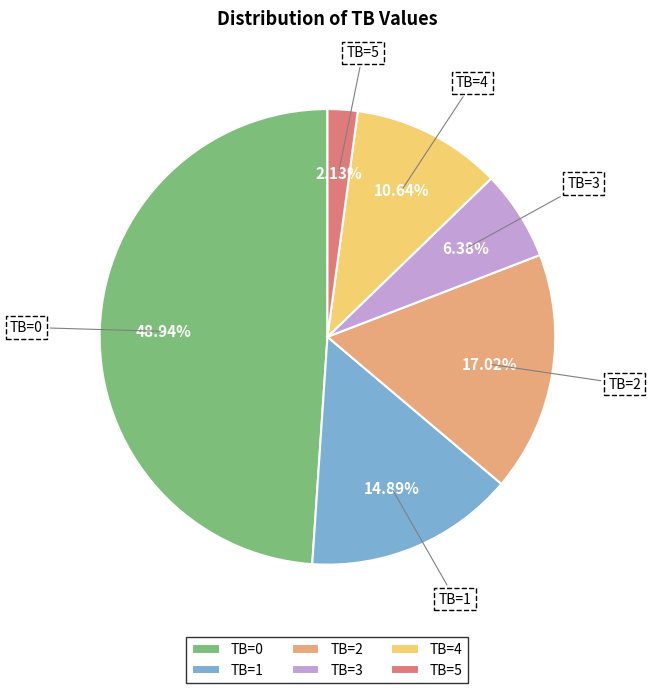

To the nearest percent, what is the difference between the largest and smallest slice percentages?

47%